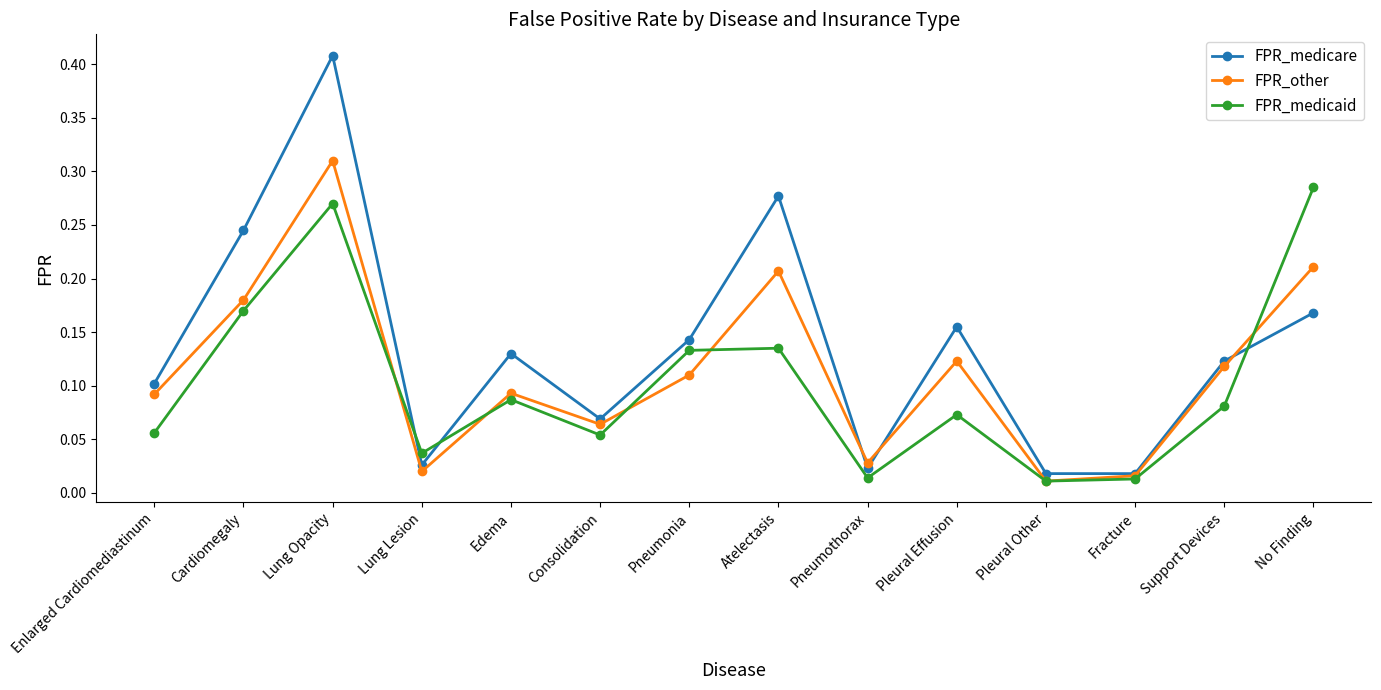

What is the sum of all FPR_medicare values?

1.9